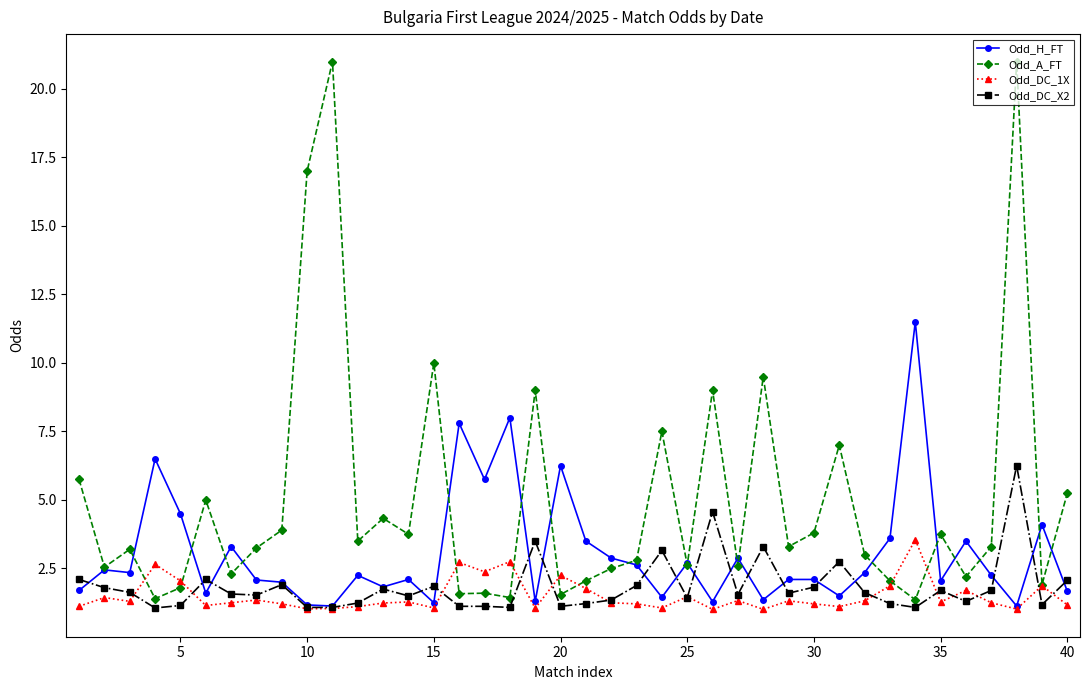

True or false: Odd_DC_1X has more than 2 points higher than both neighbors.

True